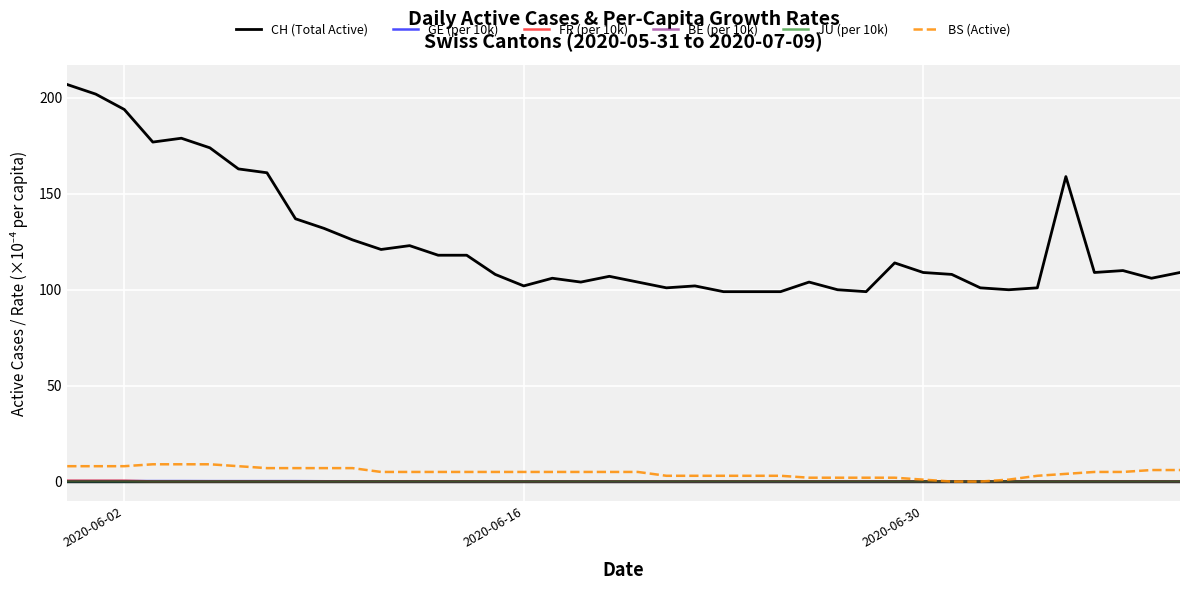

True or false: FR (per 10k) and CH (Total Active) intersect in this chart.

False